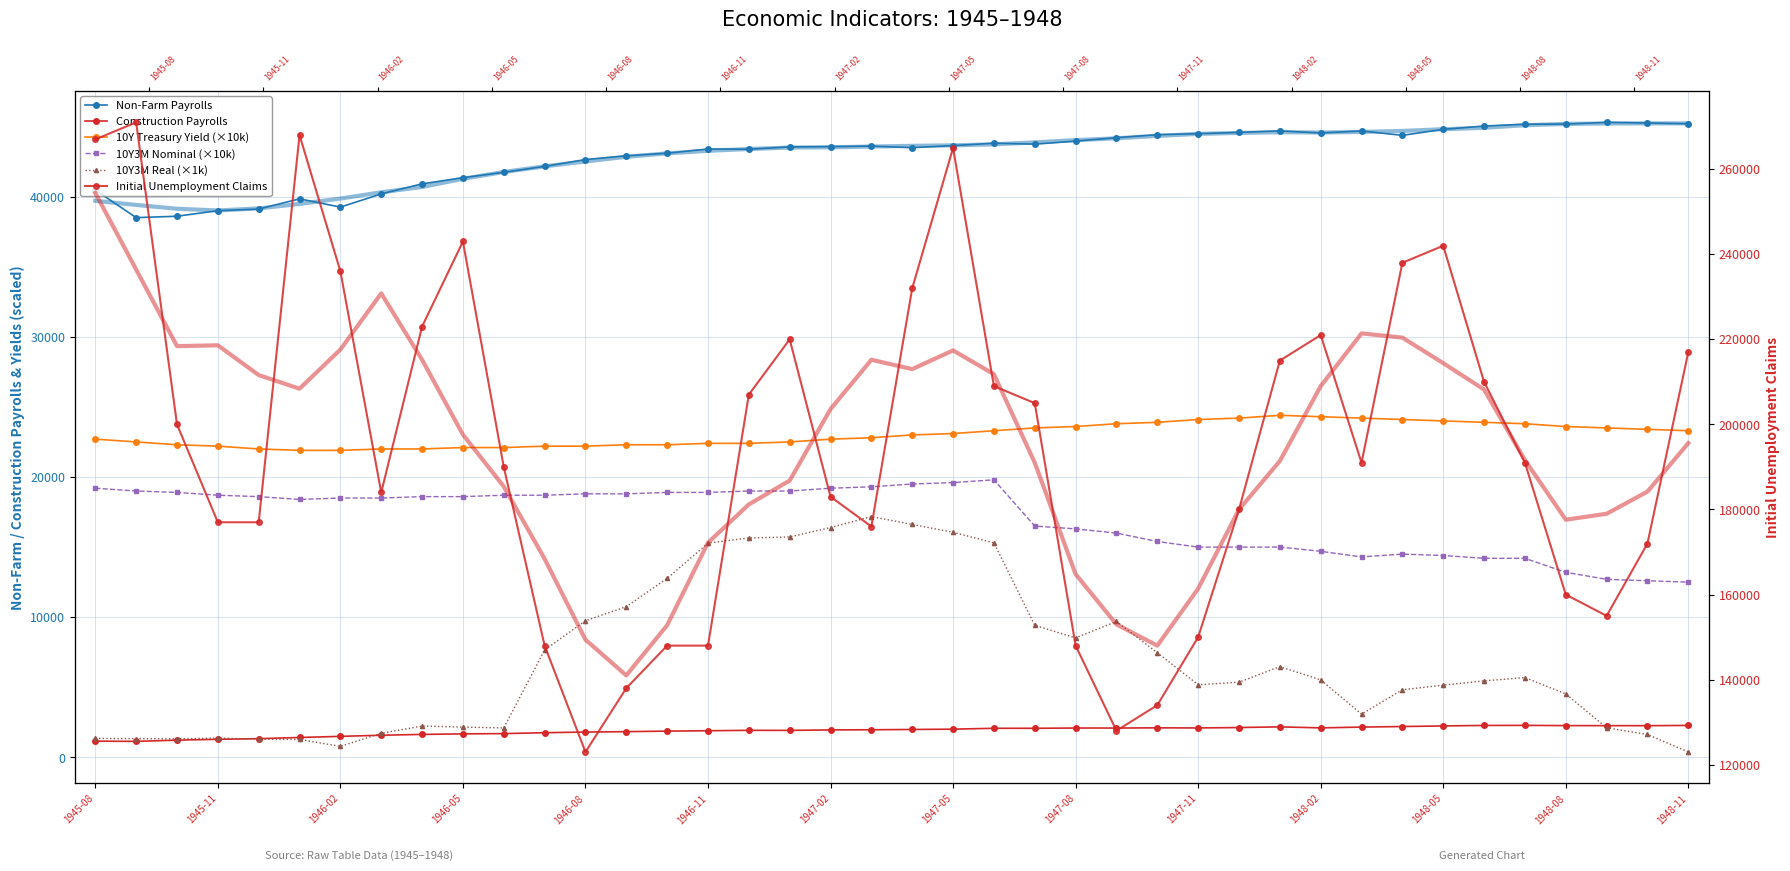

What is the smallest value displayed?

386.4